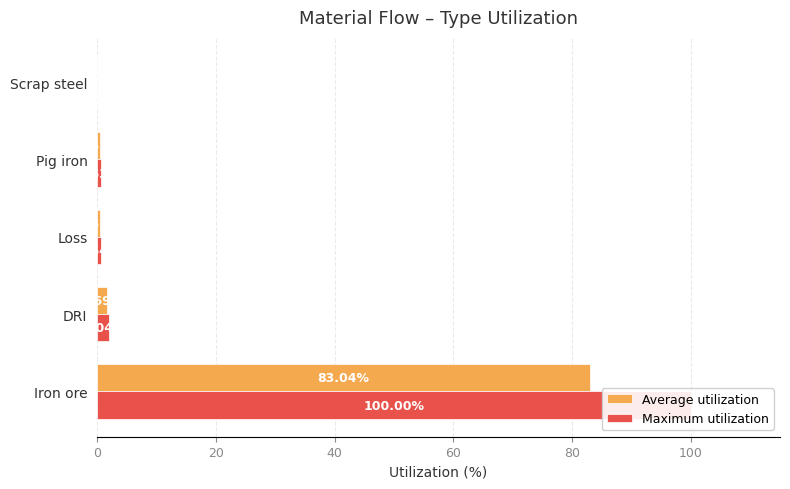

At how many categories does at least one series exceed 66?

1